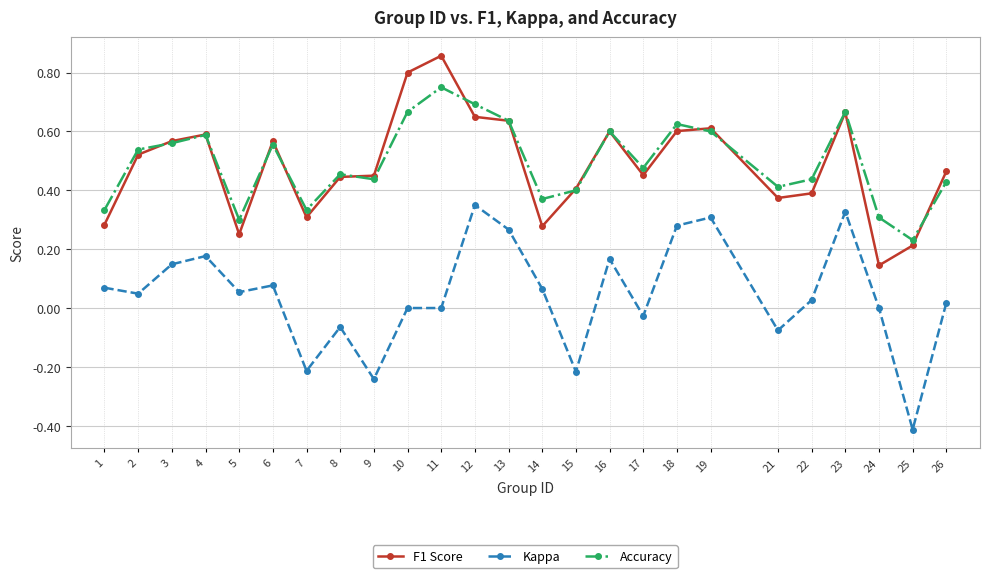

At which category does Accuracy reach its first local valley?

5